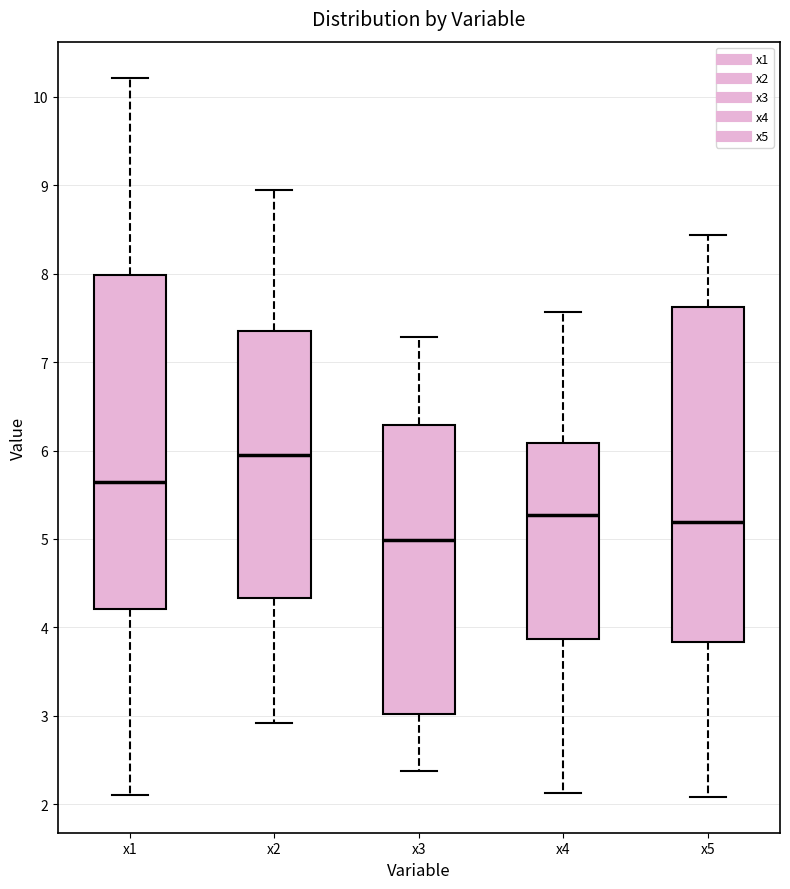

Which box has the highest median line?

x2